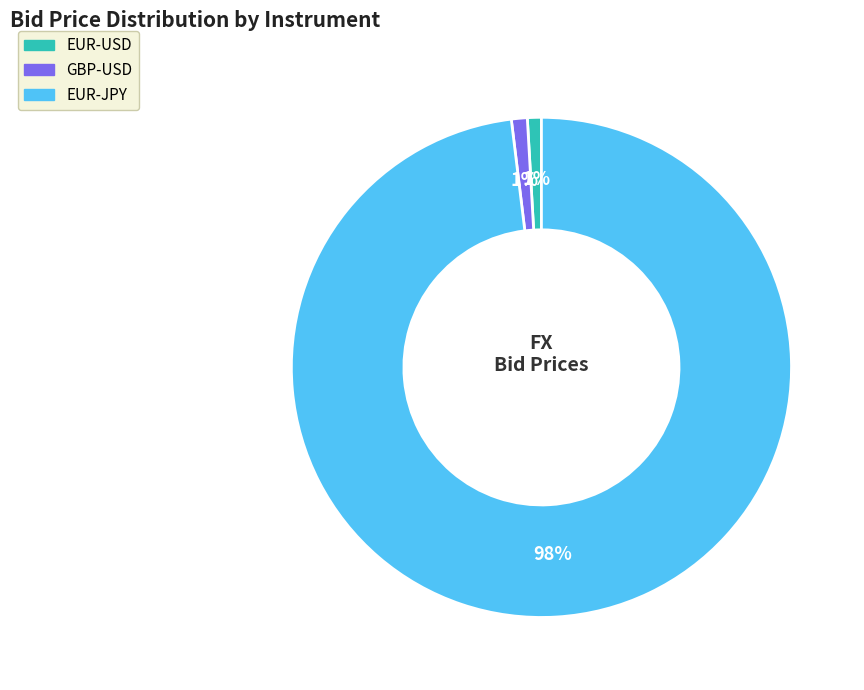

To the nearest percent, what is the difference between the largest and smallest slice percentages?

97%